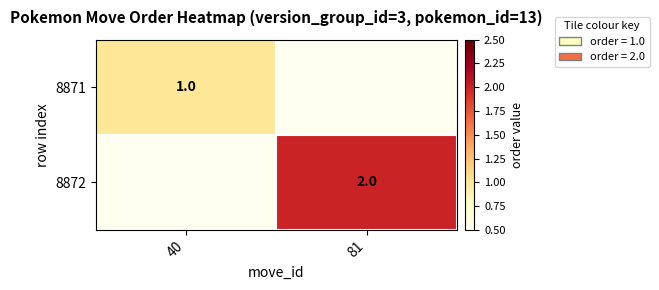

What is the difference between the highest and lowest values at 40?

1